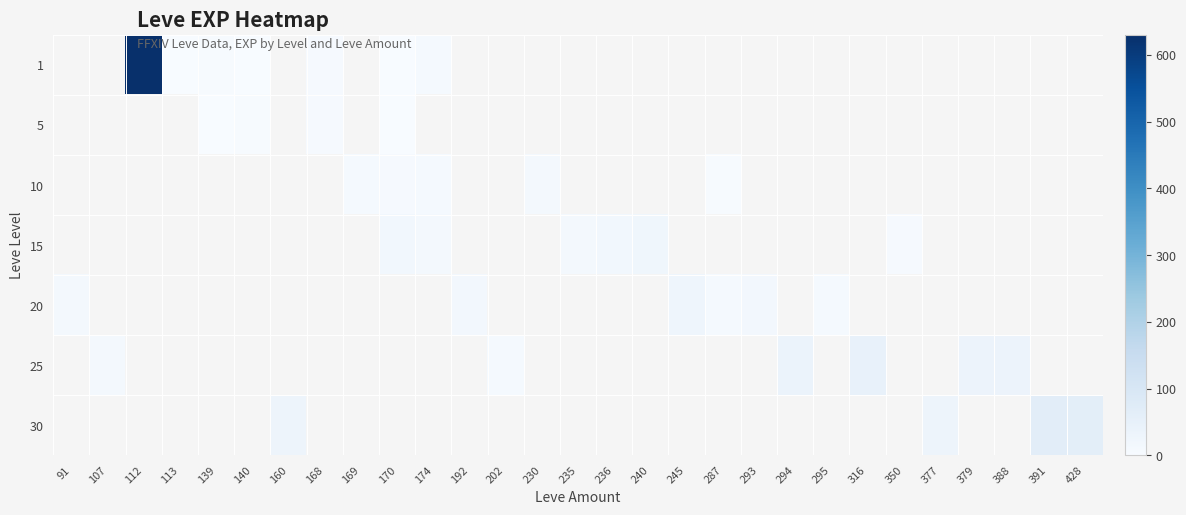

Is the value of 10 at 377 greater than the value of 20 at 174?

No